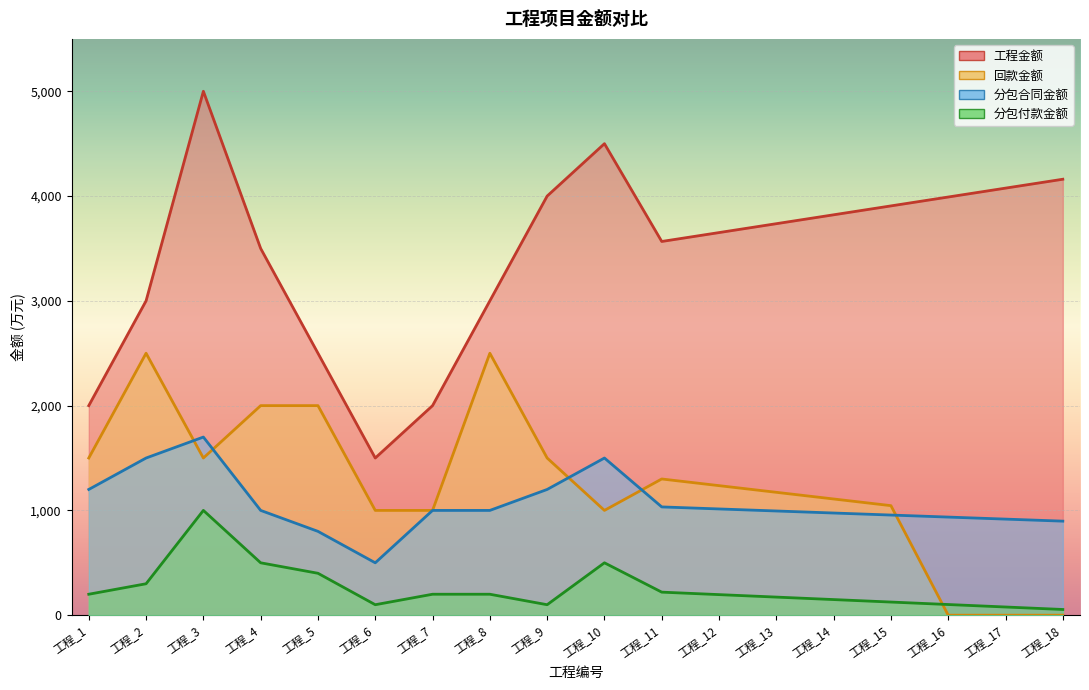

What are all the series names shown in the legend?

工程金额, 回款金额, 分包合同金额, 分包付款金额